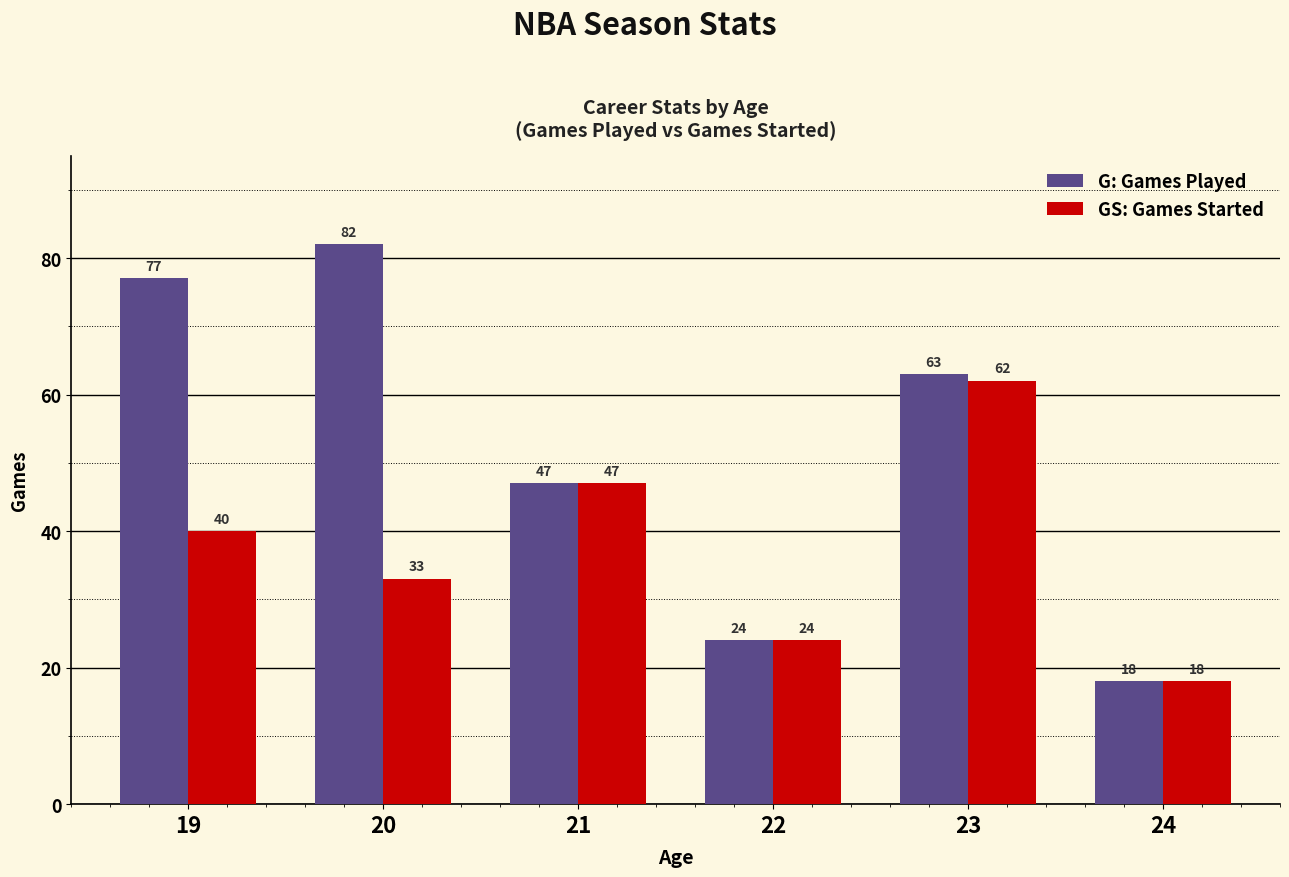

Which label corresponds to the smallest value in the chart?

24